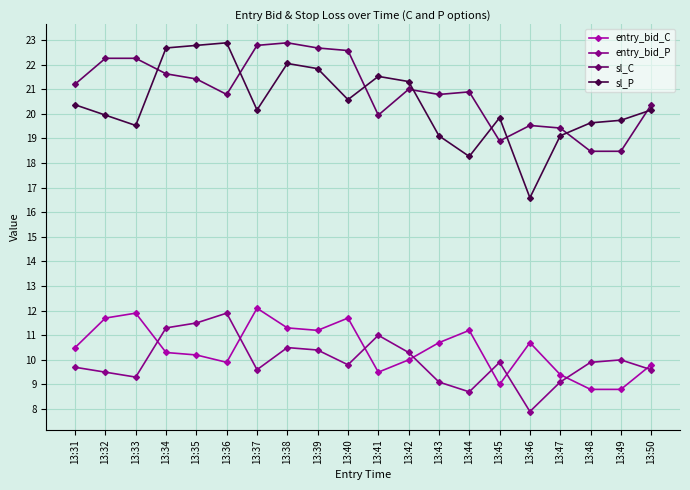

Which series changed the most between 13:39 and 13:43?

sl_P